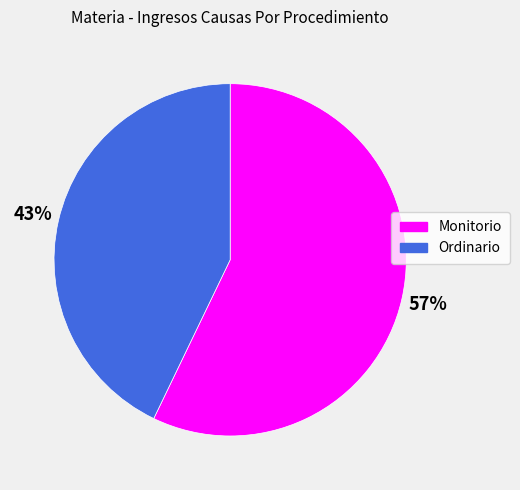

To the nearest percent, what percentage of the pie is Ordinario?

43%